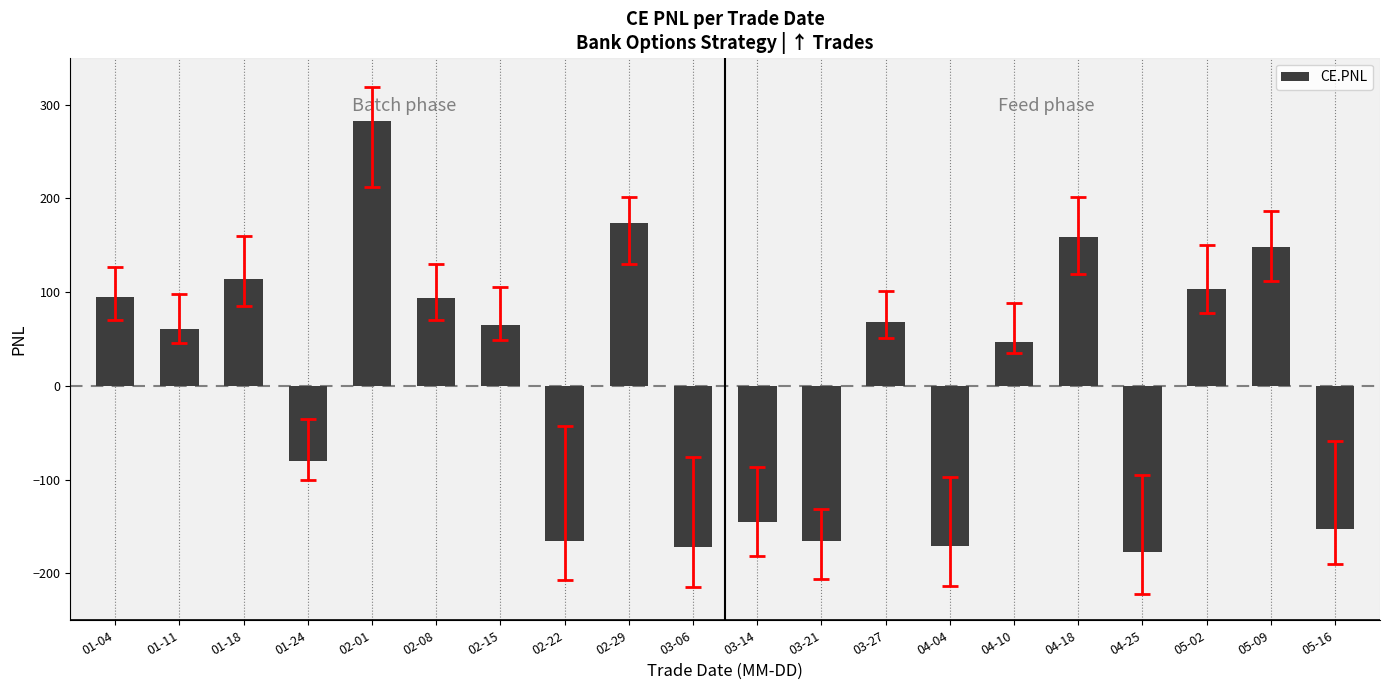

Does the chart contain stacked bars?

No